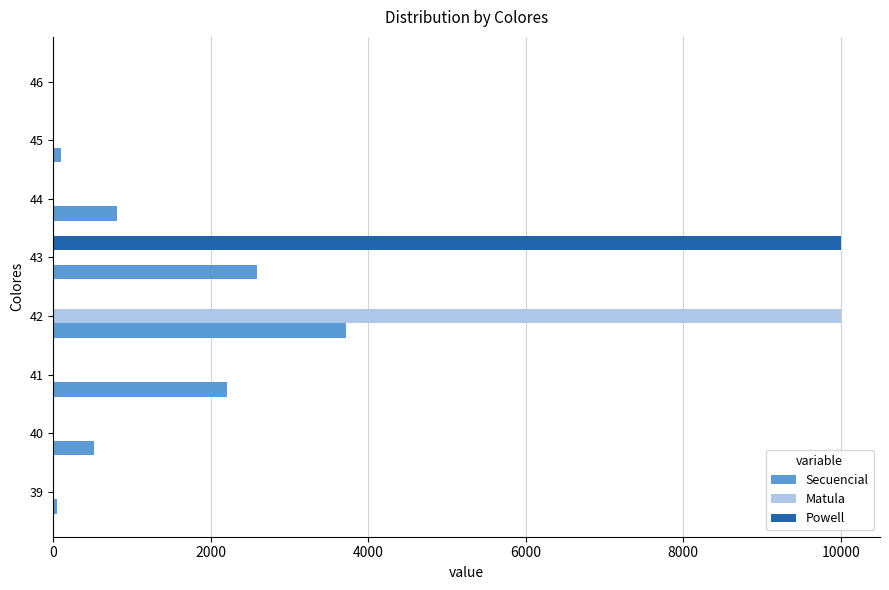

The value of Powell at 42 is 6209. True or false?

False